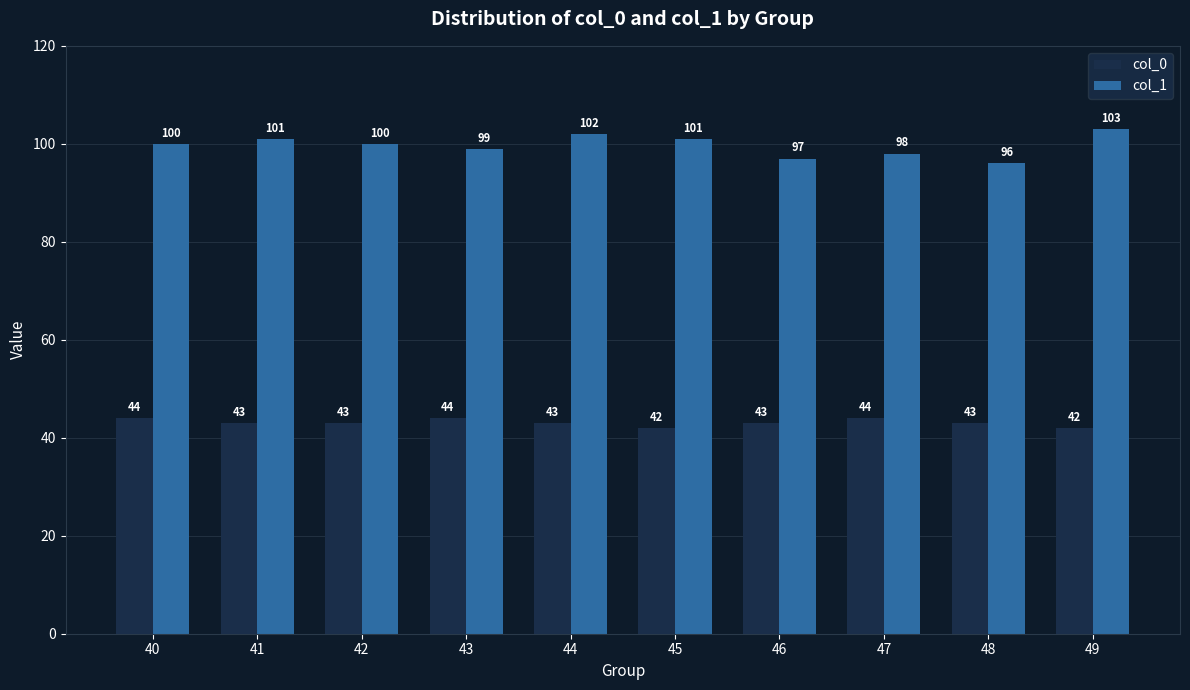

Rank the series by their average value, from lowest to highest.

col_0, col_1